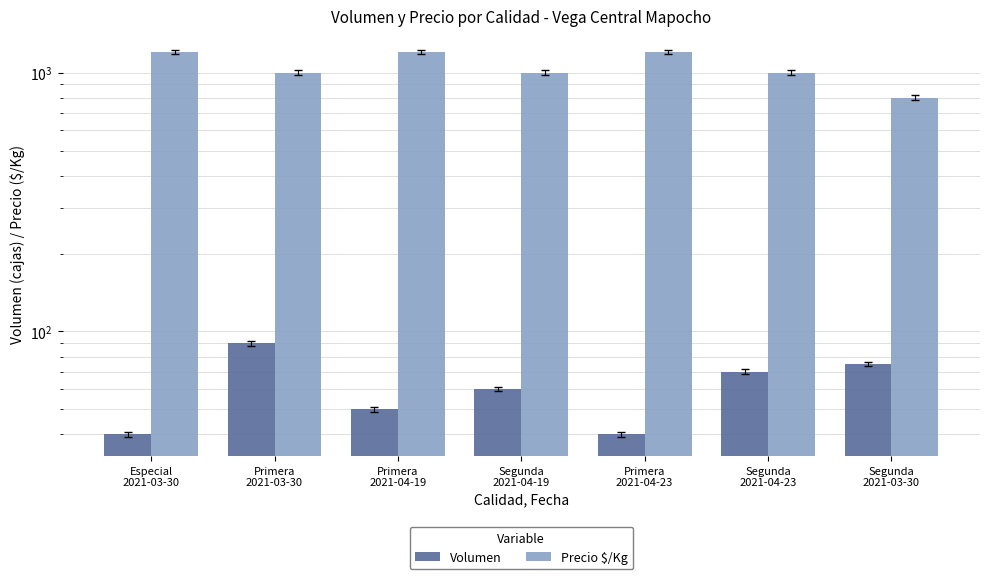

How many groups of bars are there?

7